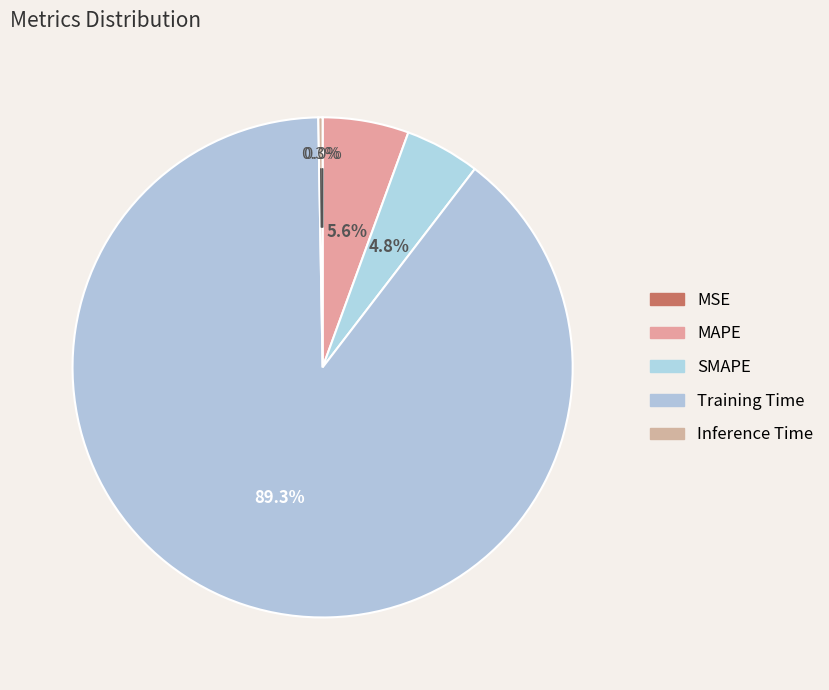

Rank the categories by value from highest to lowest.

Training Time, MAPE, SMAPE, Inference Time, MSE